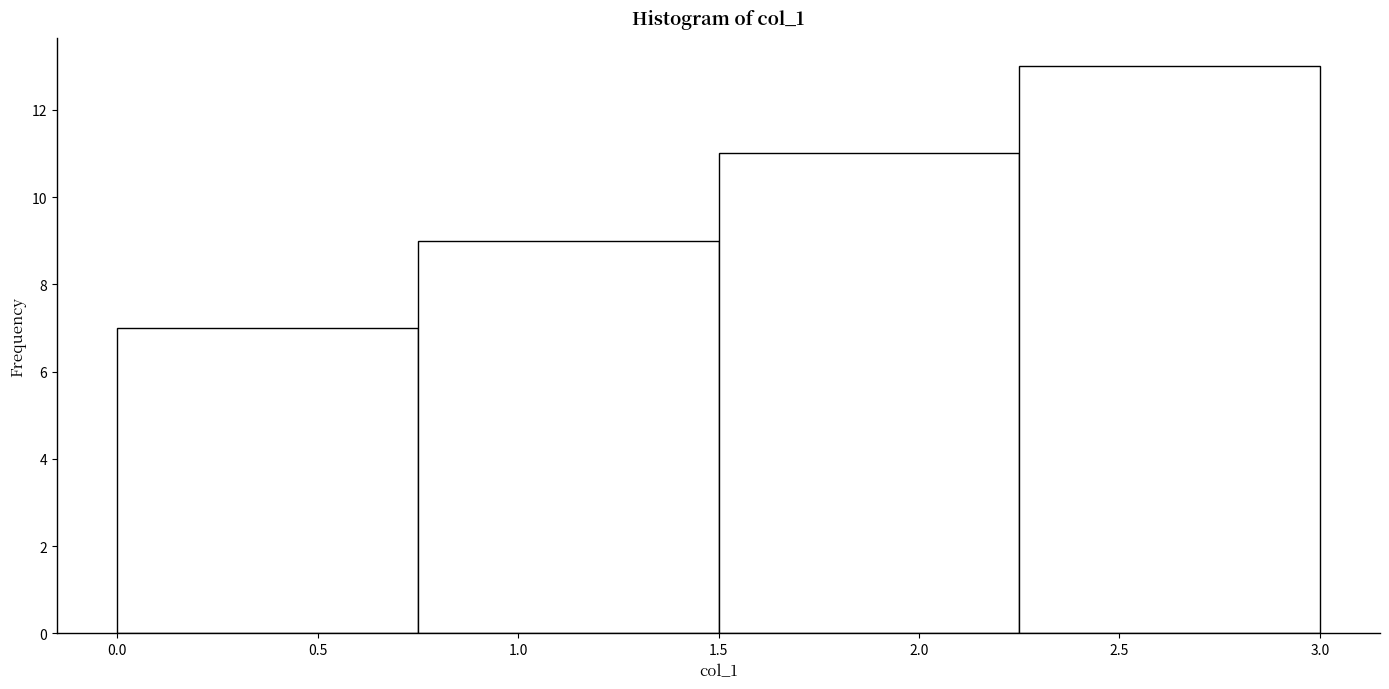

How tall is the bar that spans 0.75 to 1.50 on the x-axis? The values are not printed on the chart, so give them approximately, as read against the axis.

9